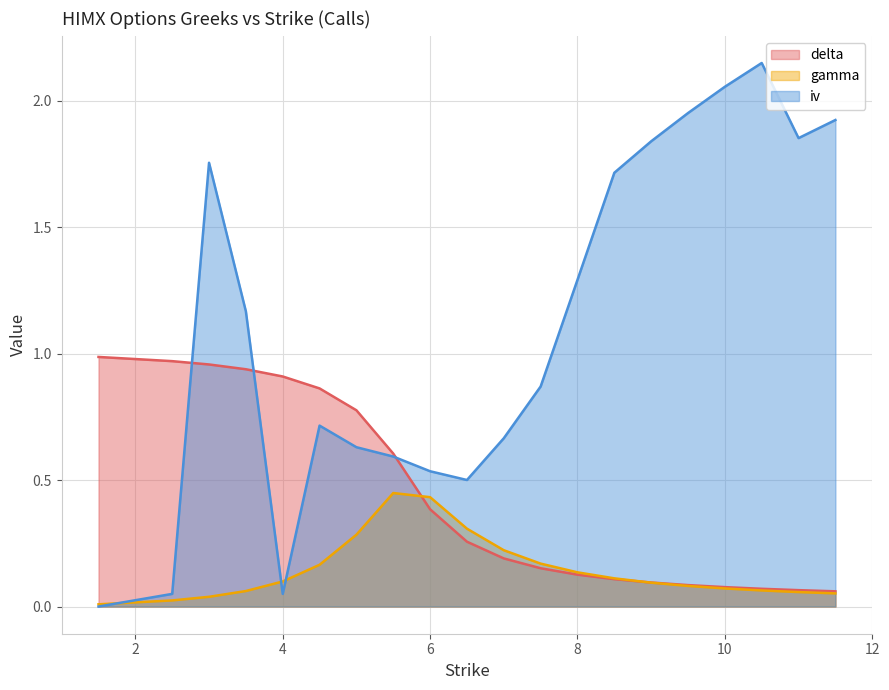

Reading left to right, what are all the values shown in this chart?

delta: 1.0	1.0	1.0	0.9	0.9	0.9	0.8	0.6	0.4	0.3	0.2	0.2	0.1	0.1	0.1	0.1	0.1	0.1	0.1	0.1
gamma: 0.0	0.0	0.0	0.1	0.1	0.2	0.3	0.4	0.4	0.3	0.2	0.2	0.1	0.1	0.1	0.1	0.1	0.1	0.1	0.1
iv: 0.0	0.1	1.8	1.2	0.1	0.7	0.6	0.6	0.5	0.5	0.7	0.9	1.3	1.7	1.8	2.0	2.1	2.1	1.9	1.9